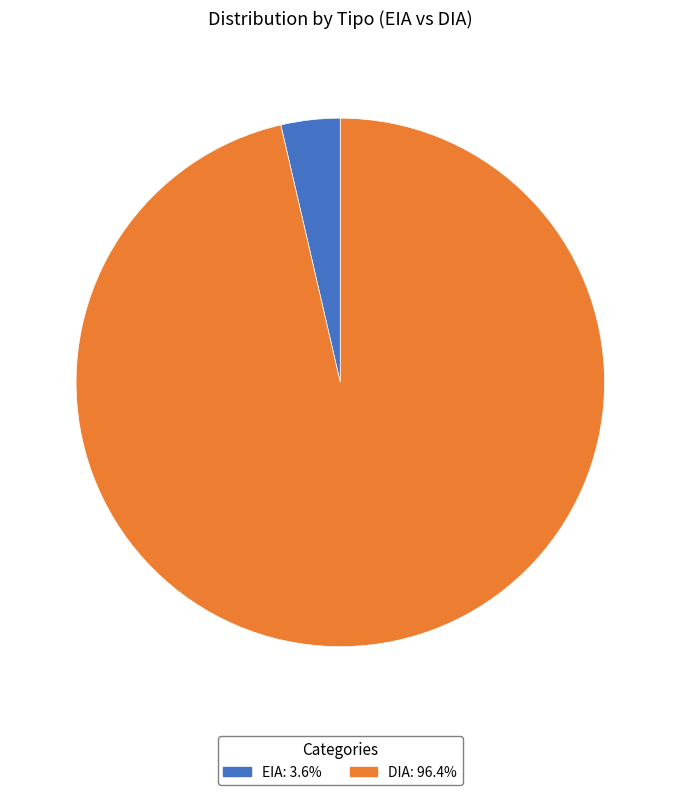

The EIA slice represents 4% of the pie. True or false?

True